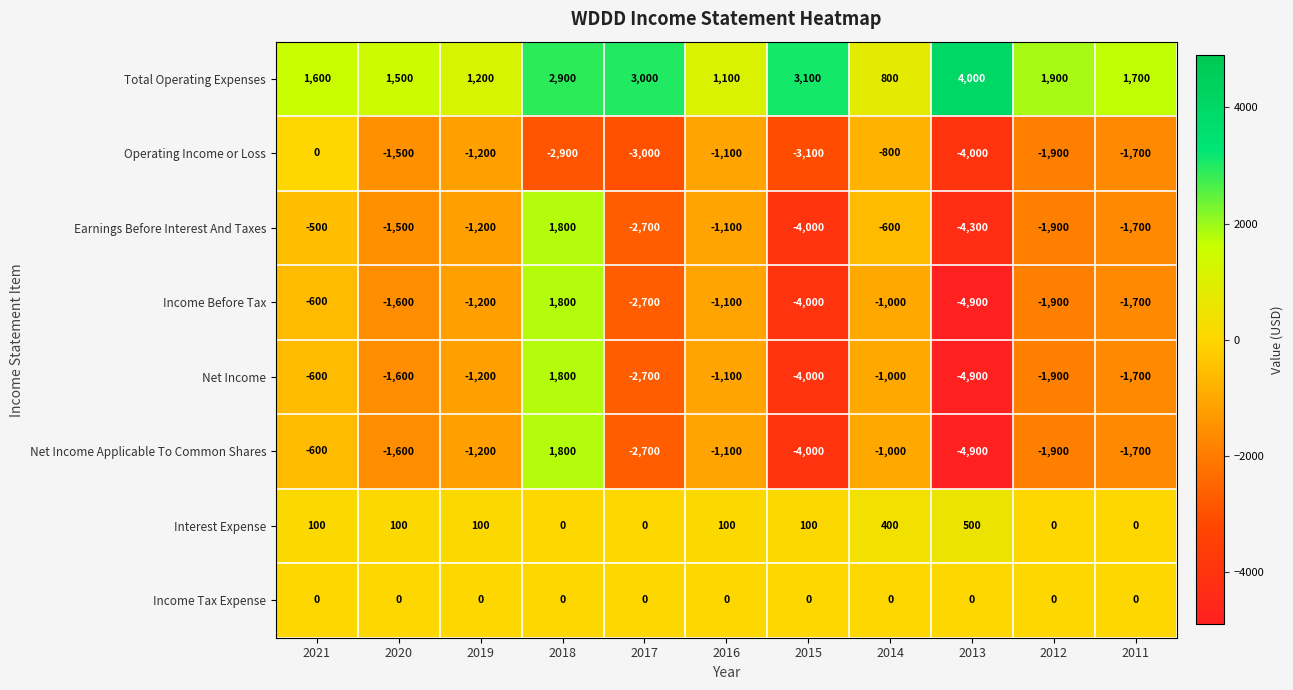

What is the difference between the second highest and minimum values in the Net Income series?

4300